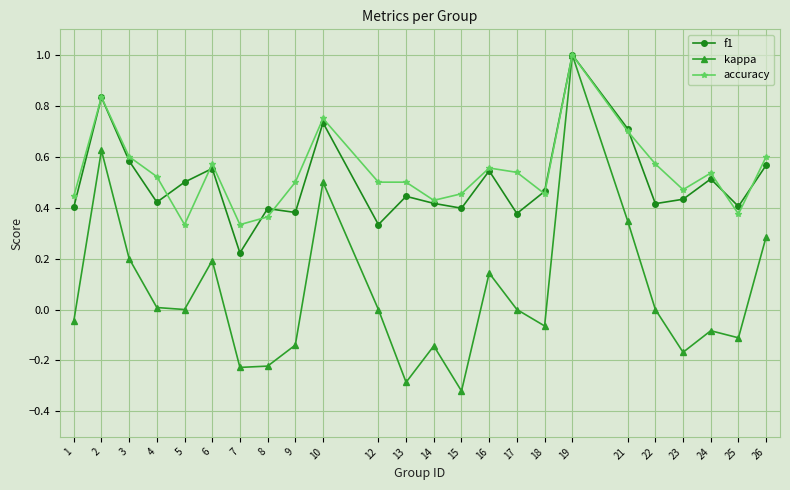

Is the value of accuracy at 22 greater than the value of kappa at 25?

Yes